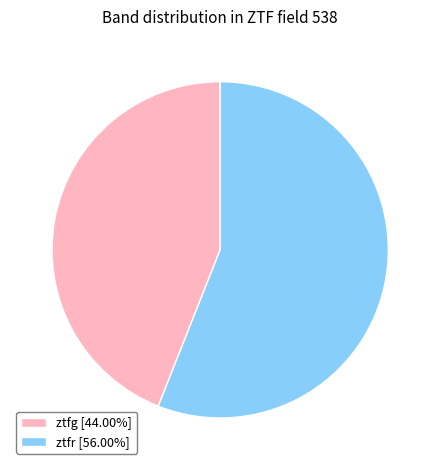

What is the ratio of the value at ztfg [44.00%] to the value at ztfr [56.00%]?

0.8